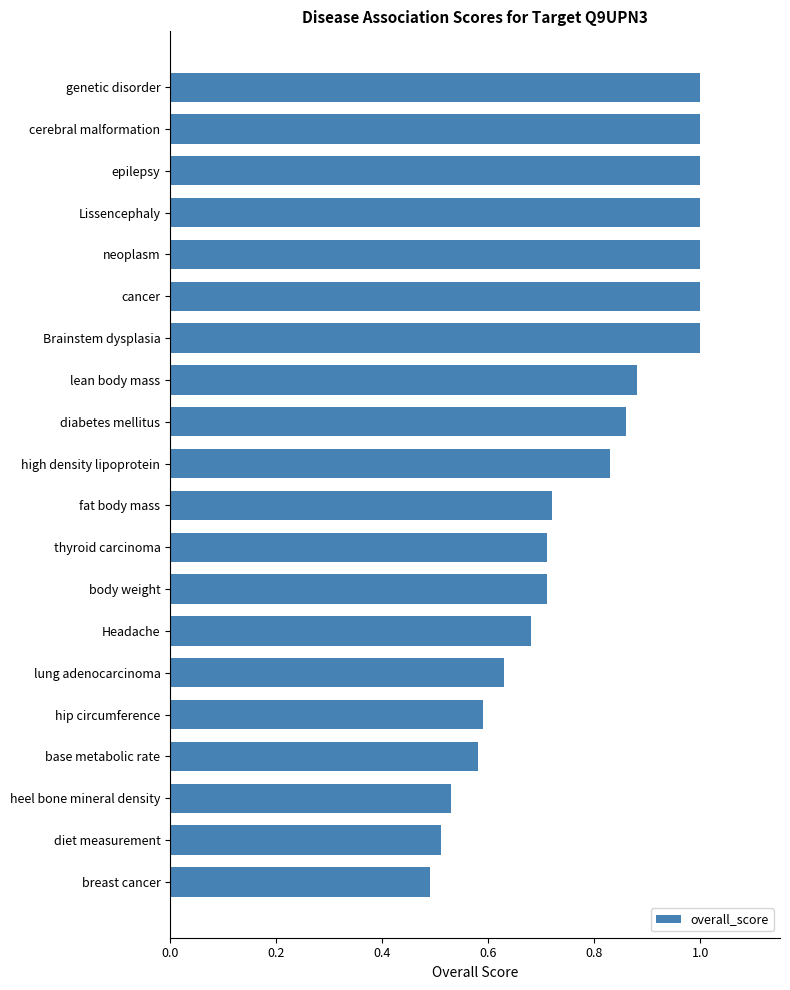

What is the label of the 7th bar from the top?

Brainstem dysplasia